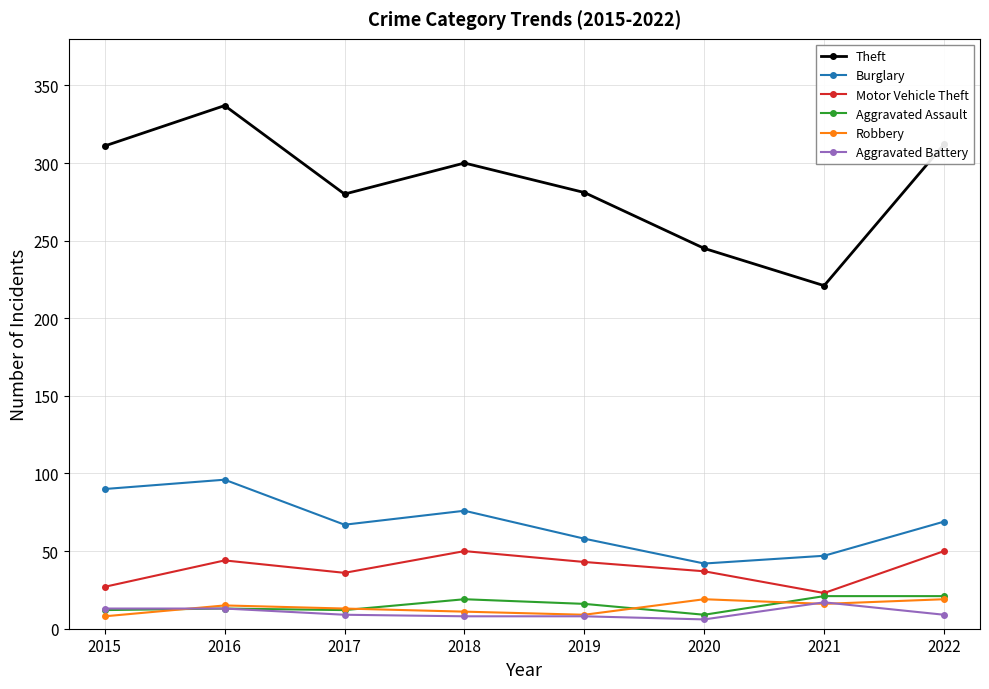

What is the total value across all series at 2022?

480